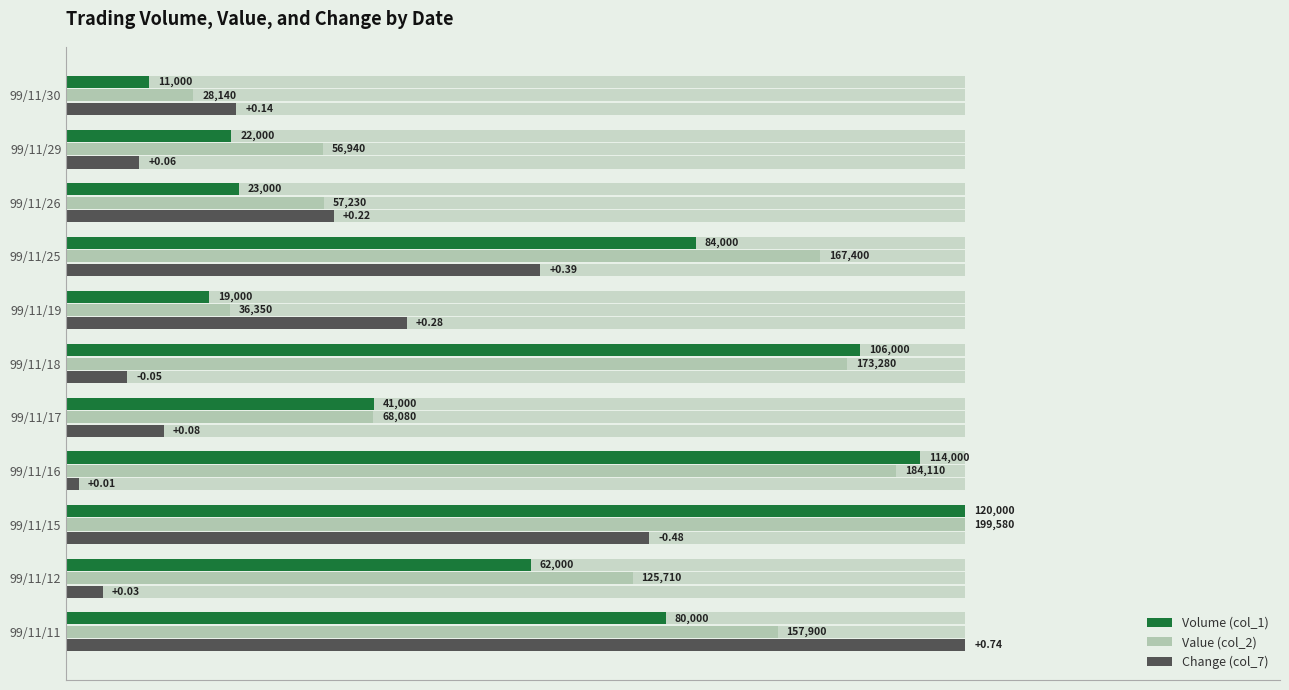

What are all the series names shown in the legend?

Volume (col_1), Value (col_2), Change (col_7)